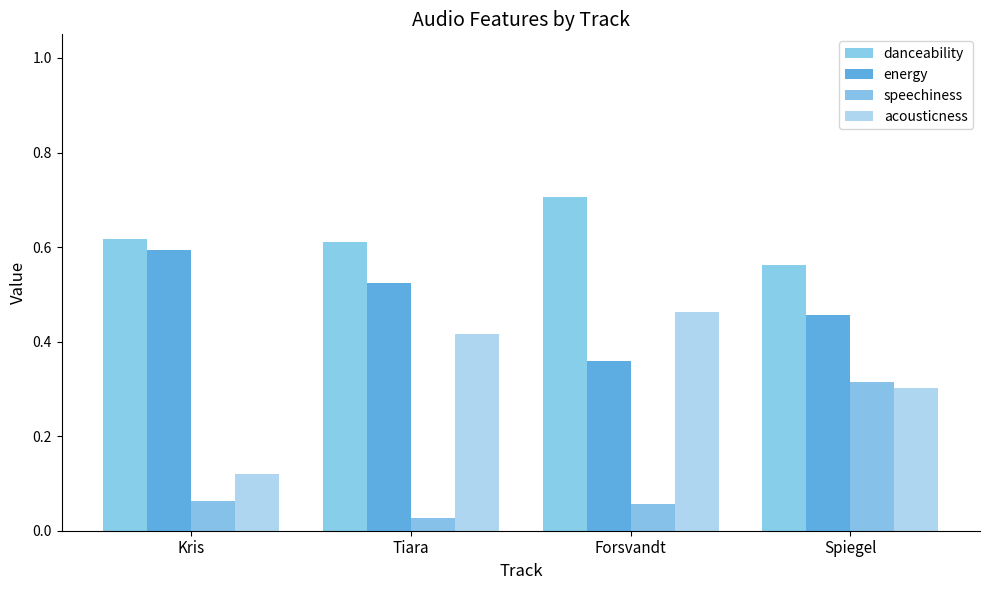

Count the number of categories in the chart.

4